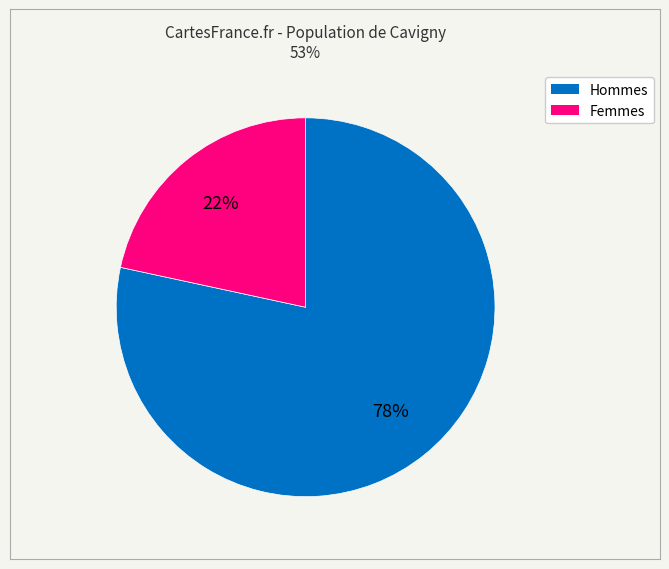

True or false: community_31 Key accounts for 16% of the total.

False